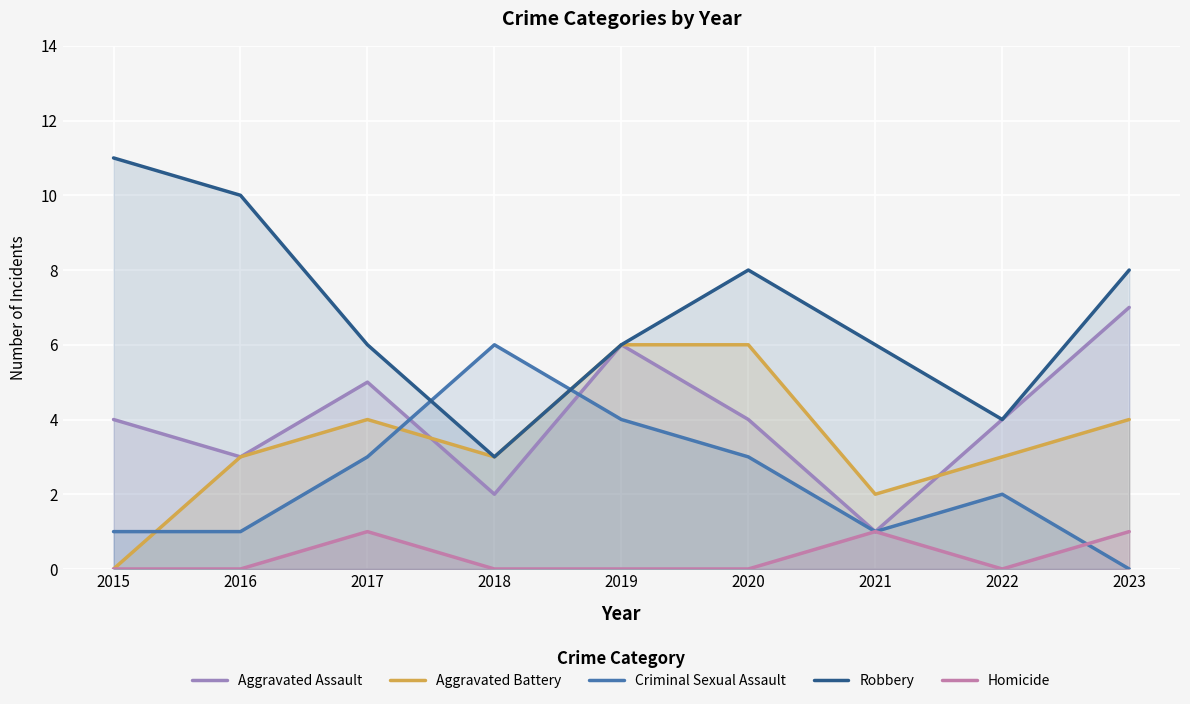

What are all the series names shown in the legend?

Aggravated Assault, Aggravated Battery, Criminal Sexual Assault, Robbery, Homicide